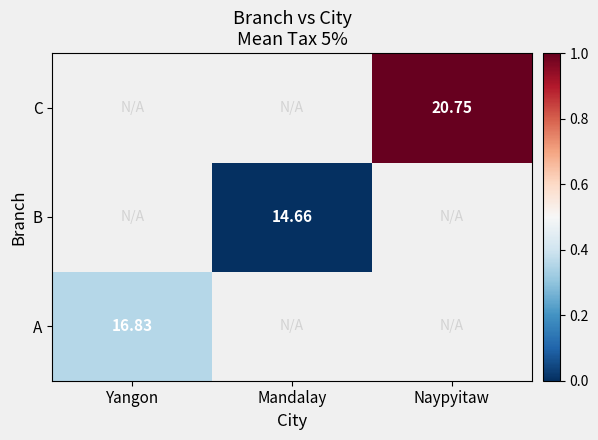

The B series shows 0.0 at Mandalay. True or false?

True